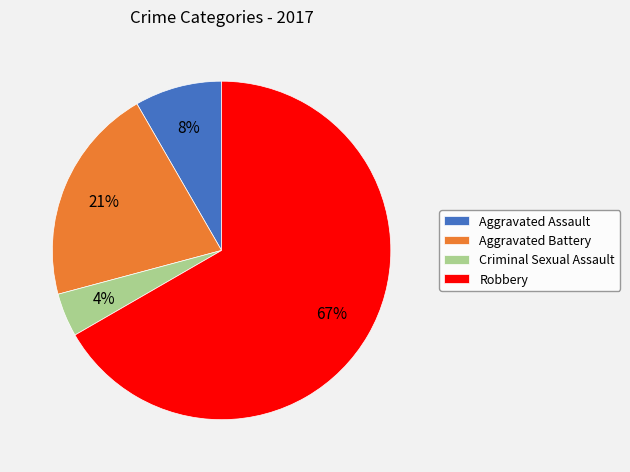

Count the number of slices in the pie.

4